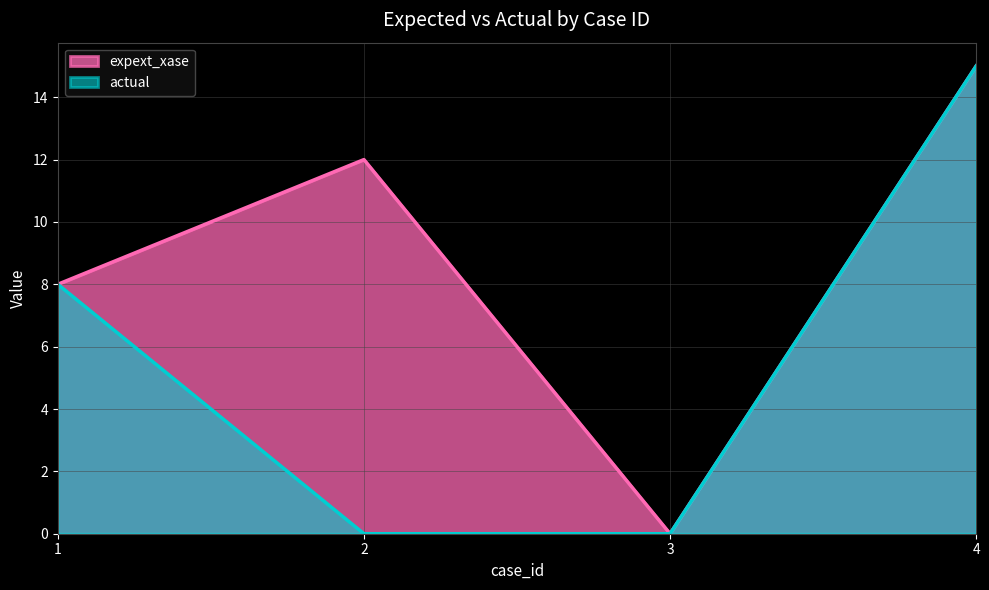

At how many categories does at least one series exceed 13?

1